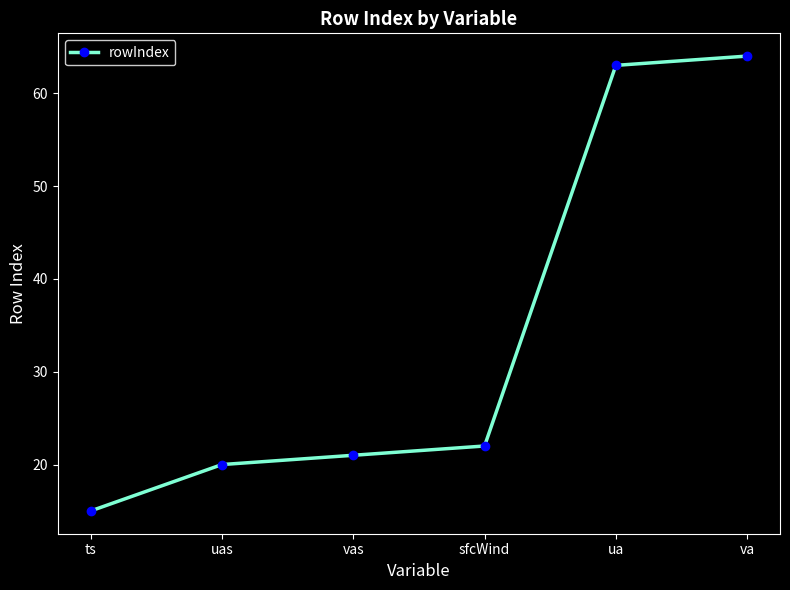

Rank the categories by value from lowest to highest.

ts, uas, vas, sfcWind, ua, va